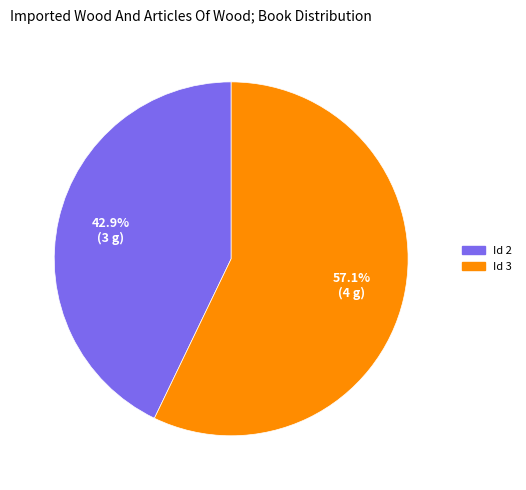

How many segments does this pie chart have?

2